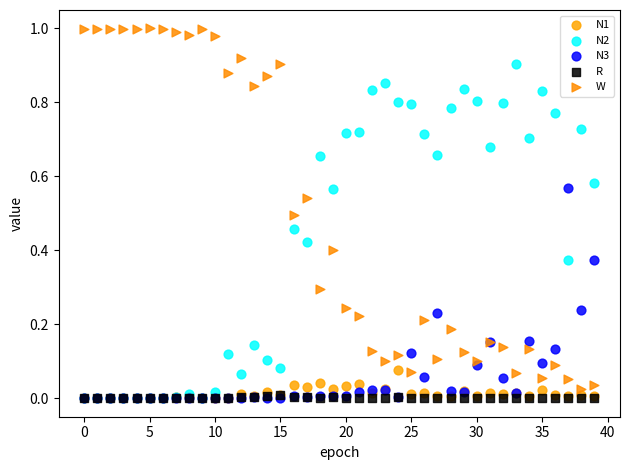

What are all the series names shown in the legend?

N1, N2, N3, R, W